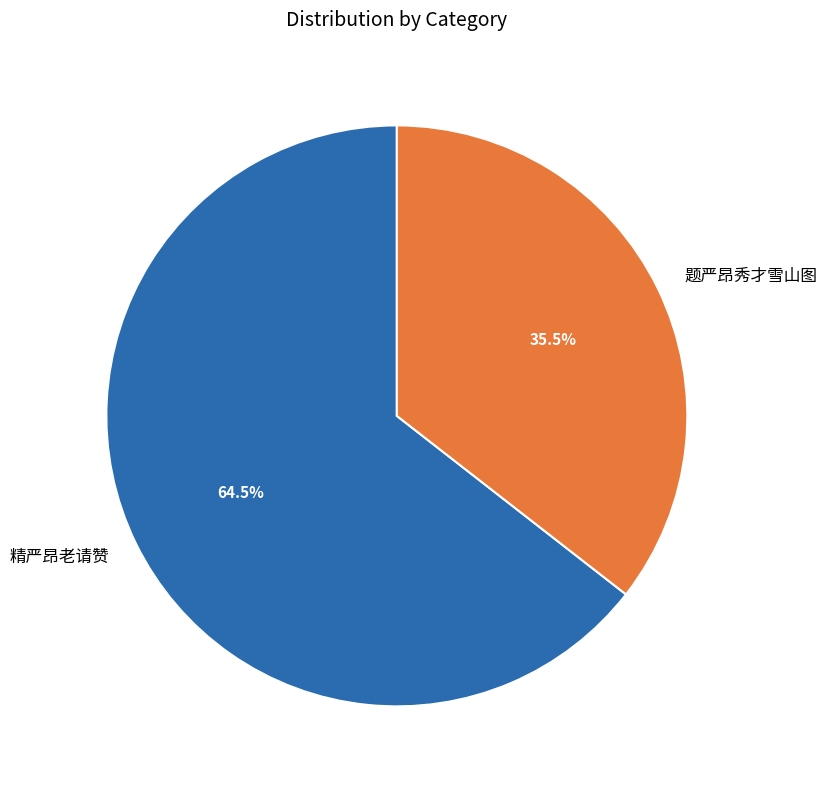

What portion of the pie excludes 题严昂秀才雪山图?

64.5%